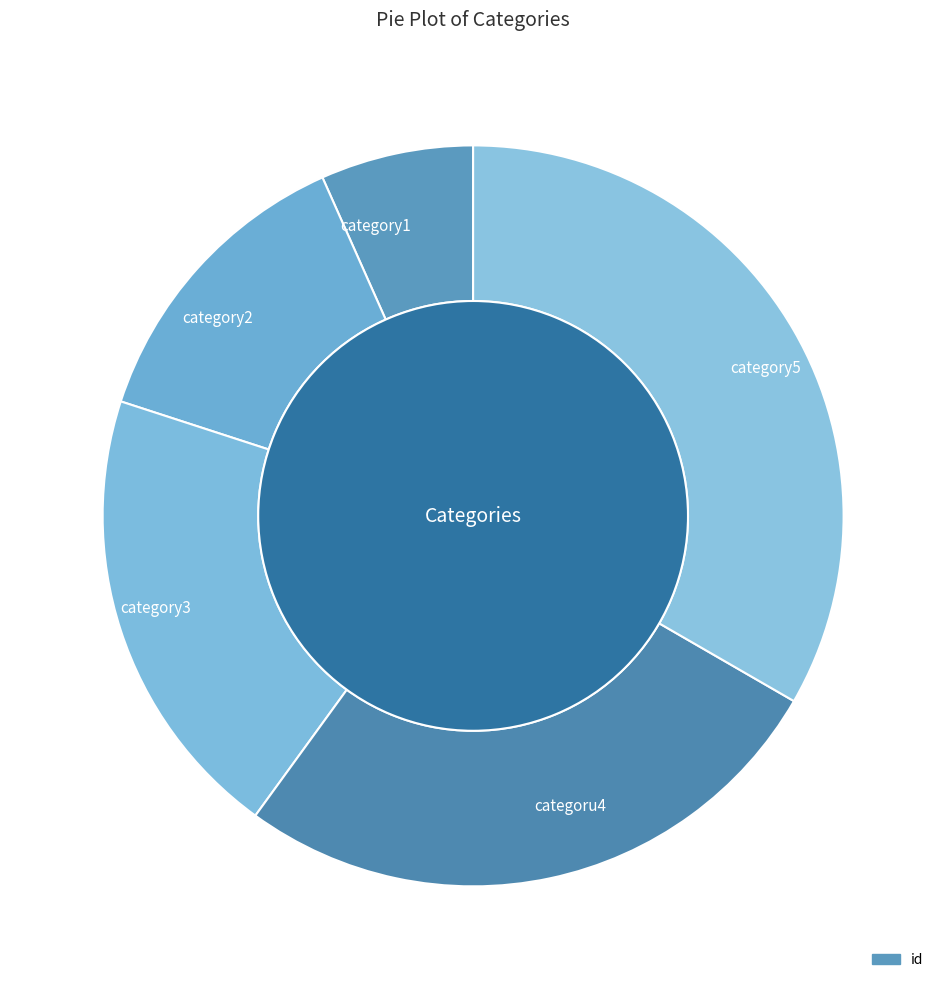

To the nearest percent, what is the average slice percentage?

20%